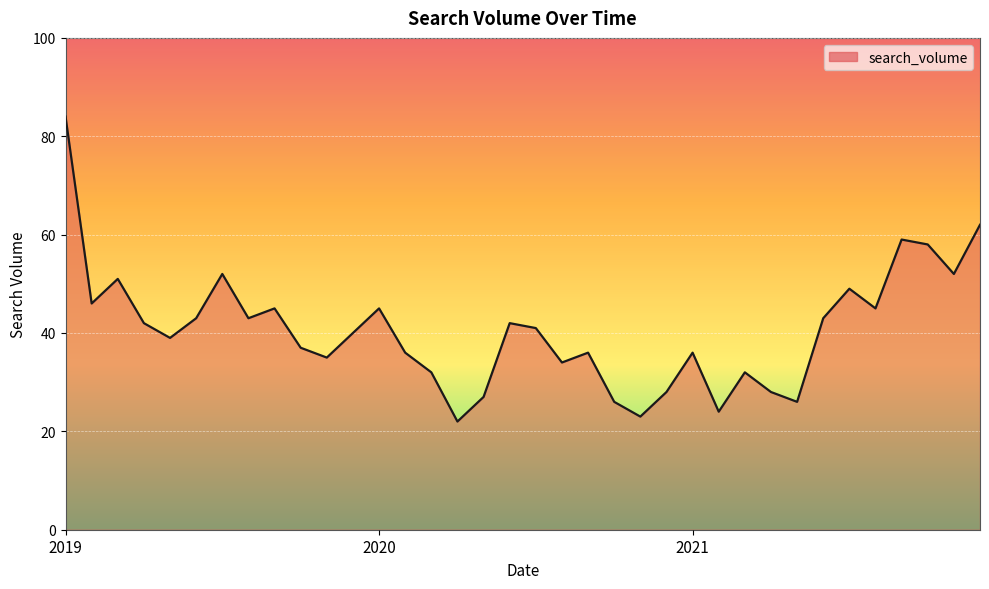

What is the maximum value shown in the chart?

84